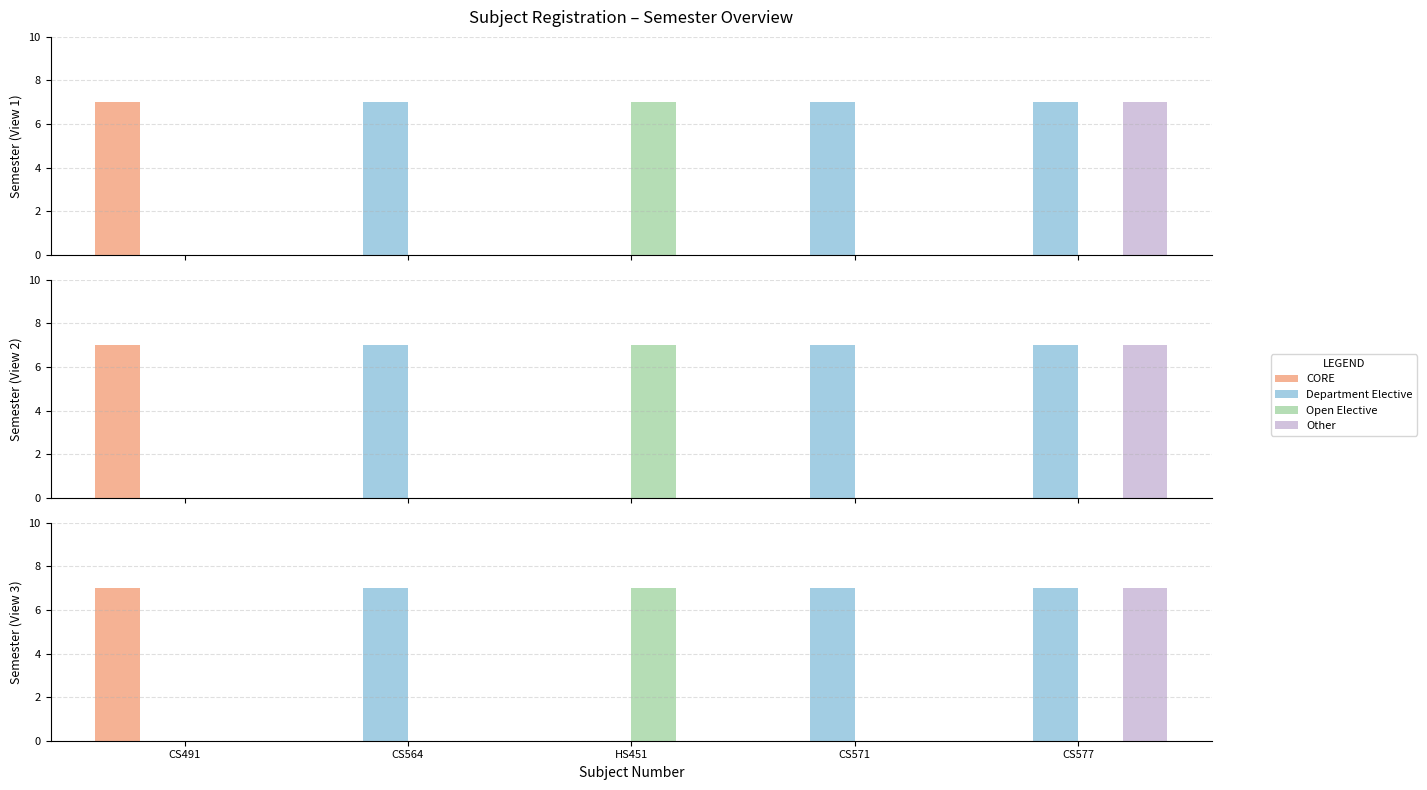

Reading right to left, what are all the values shown in this chart?

CORE: CS577=0	CS571=0	HS451=0	CS564=0	CS491=7
Department Elective: CS577=7	CS571=7	HS451=0	CS564=7	CS491=0
Open Elective: CS577=0	CS571=0	HS451=7	CS564=0	CS491=0
Other: CS577=7	CS571=0	HS451=0	CS564=0	CS491=0